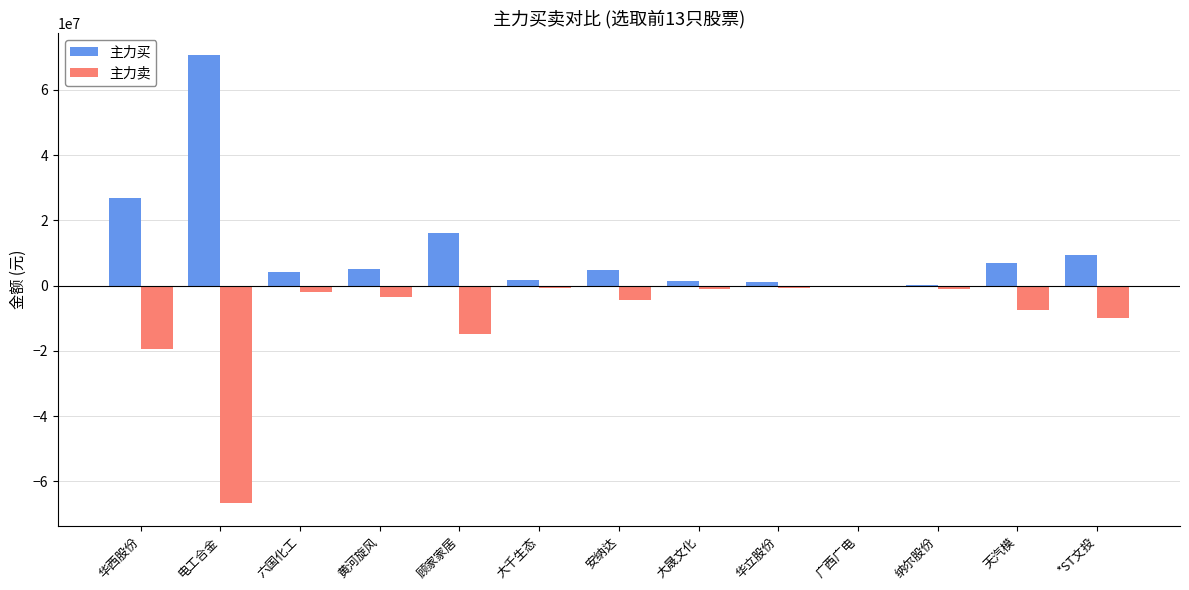

Which series has the largest range (max minus min)?

主力买